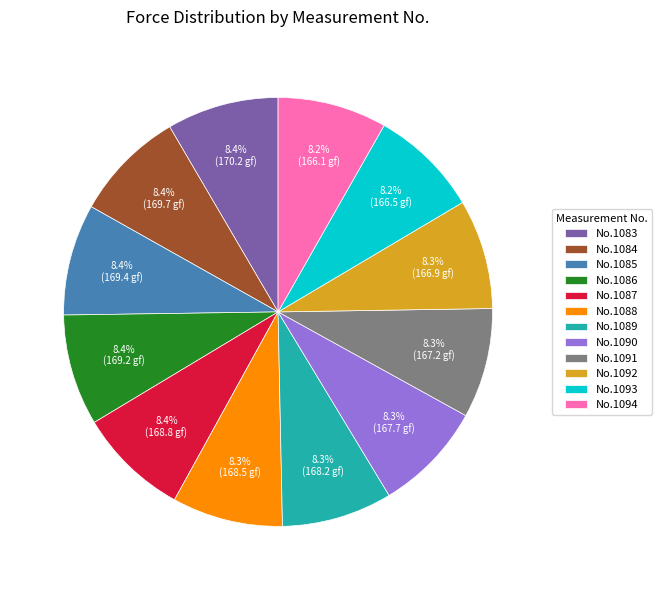

What is the ratio of the value at No.1092 to the value at No.1090?

1.0